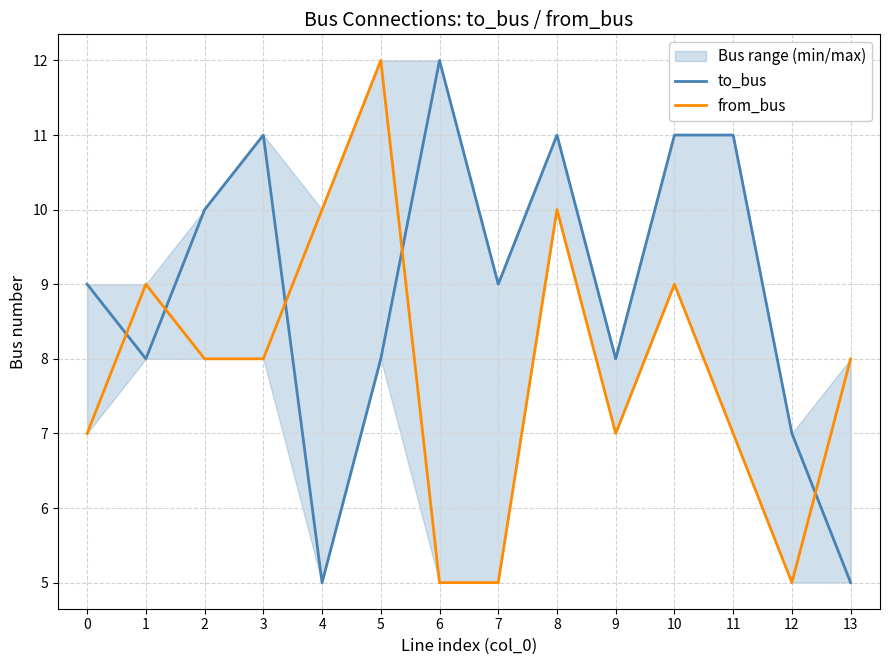

What is the difference between the second highest and second lowest values in the to_bus series?

6